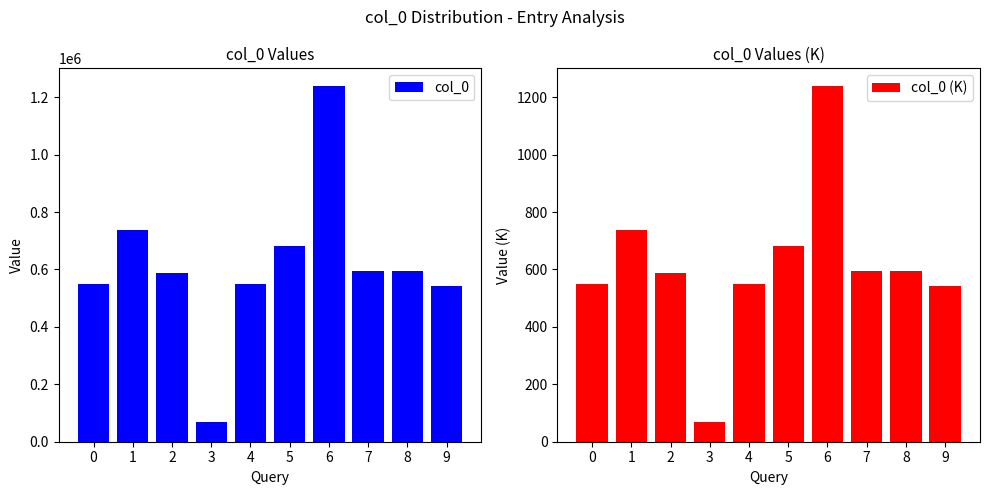

True or false: col_0 has a value of 261334.8 at 8.

False